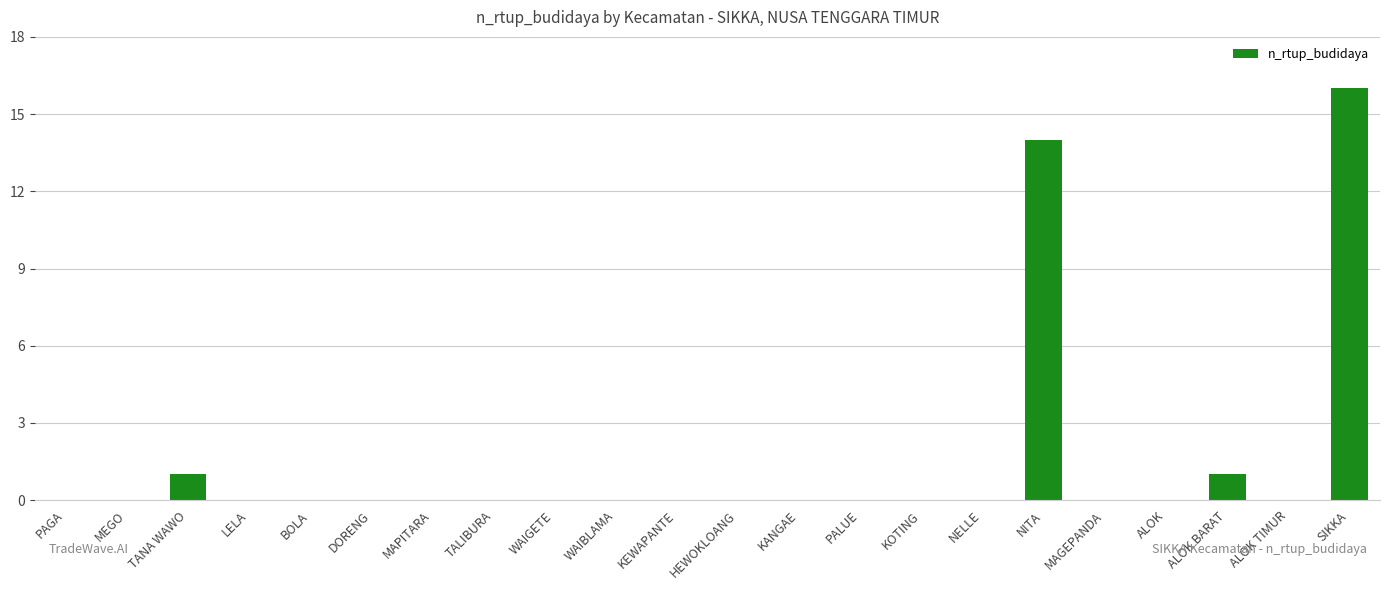

What is the difference between the values at ALOK TIMUR and TANA WAWO?

1